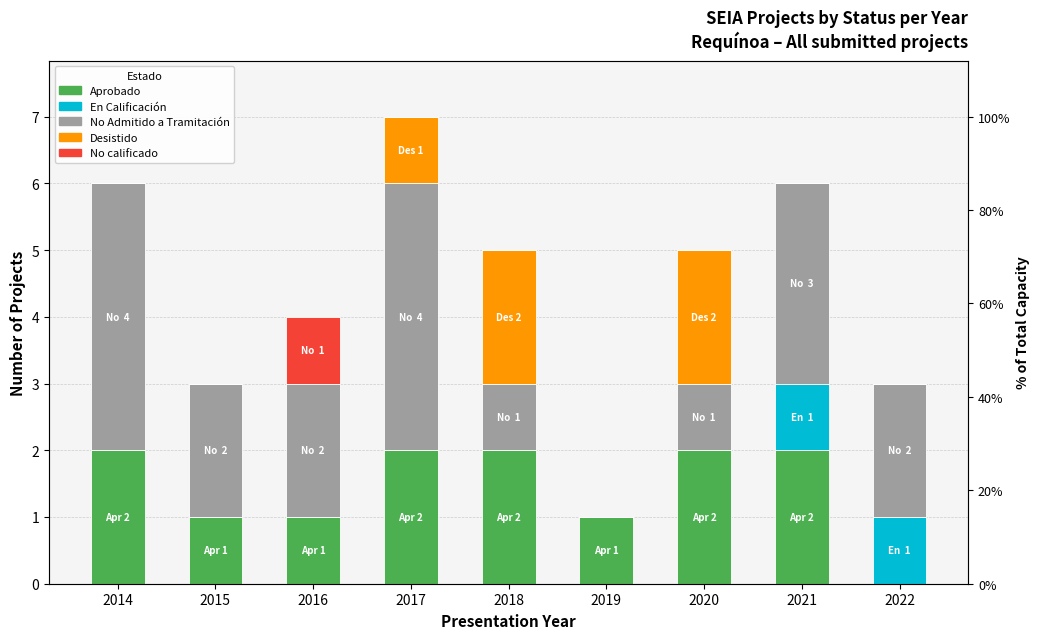

Which series has the largest range (max minus min)?

No Admitido a Tramitación